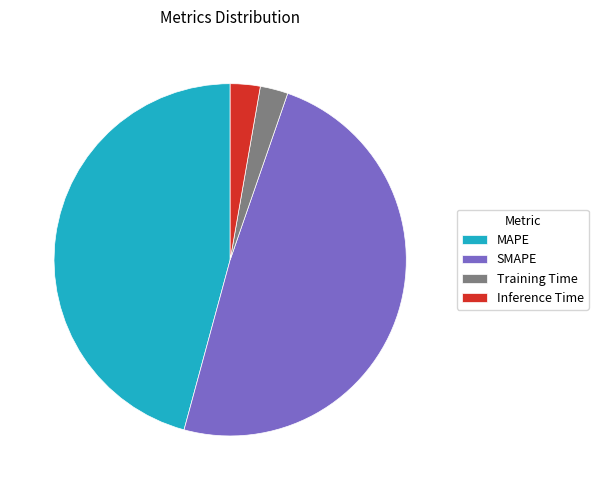

The SMAPE slice represents 54% of the pie. True or false?

False